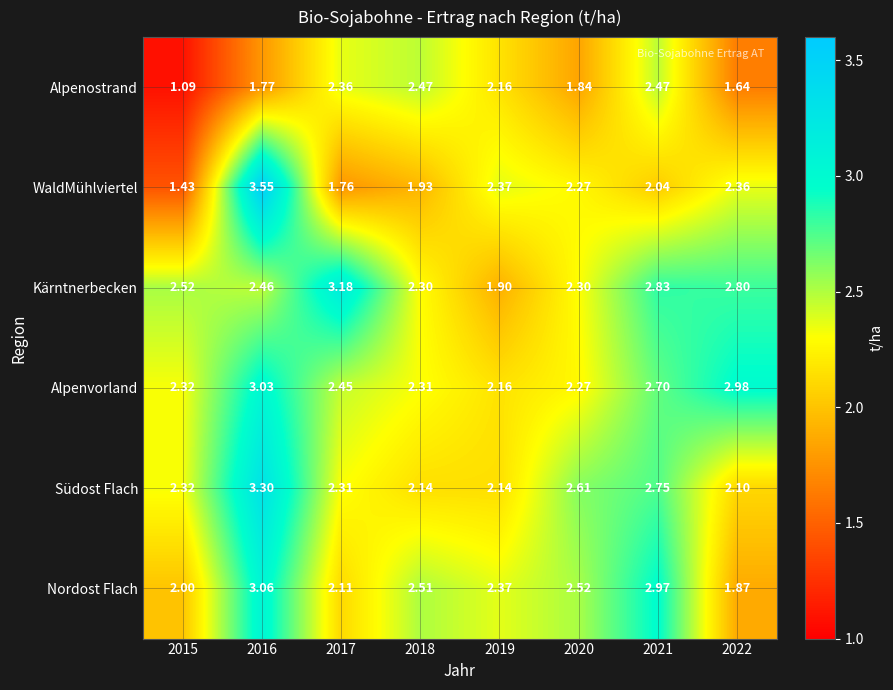

Between 2016 and 2022, which series saw the biggest shift?

Südost Flach